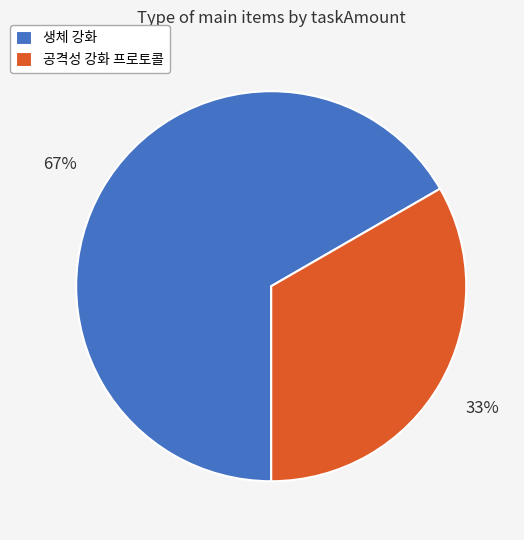

Rank the categories by value from highest to lowest.

생체 강화, 공격성 강화 프로토콜